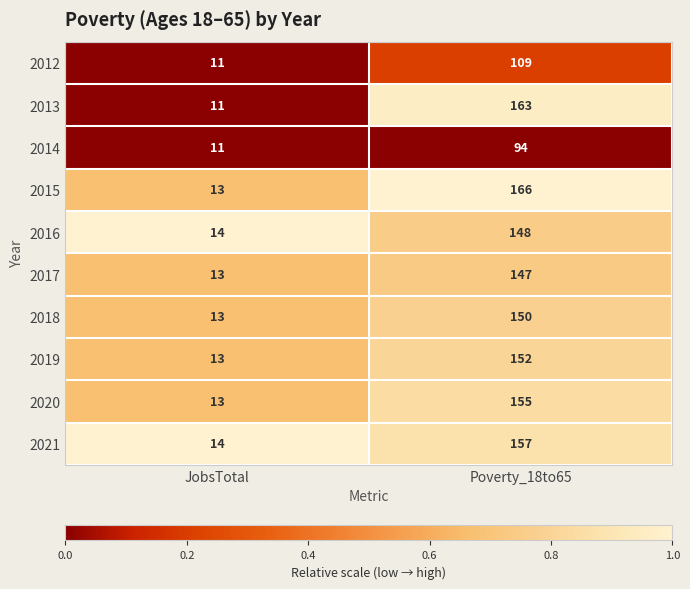

At which label does 2017 reach its peak?

Poverty_18to65